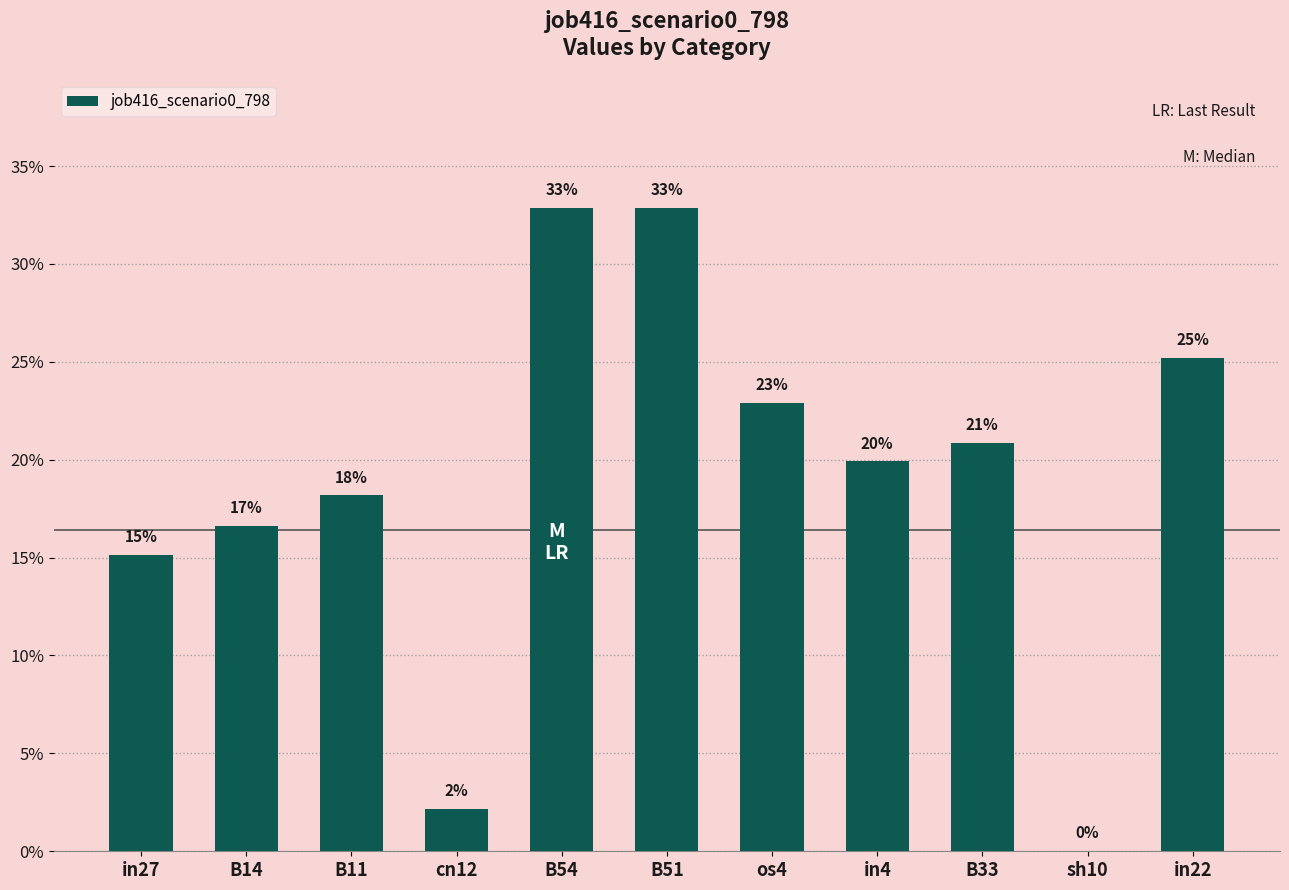

Which category has the lowest value across all series?

sh10